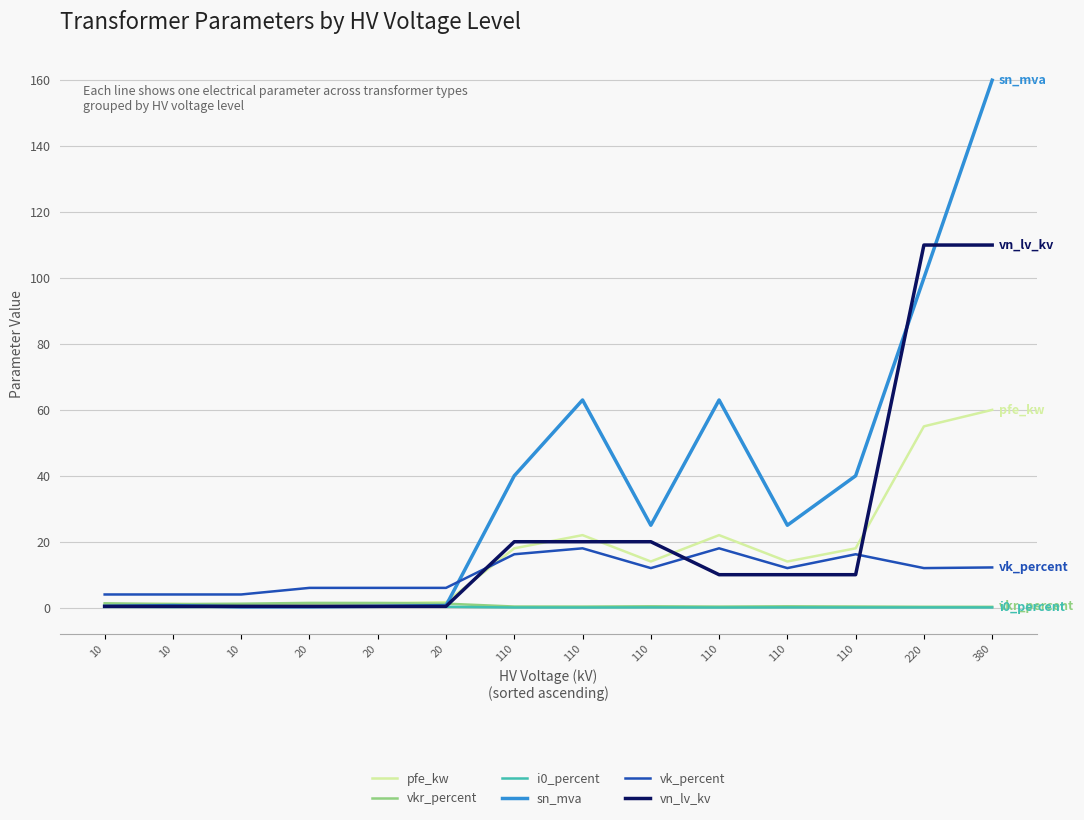

What is the difference between the second highest and minimum values in the vkr_percent series?

1.2